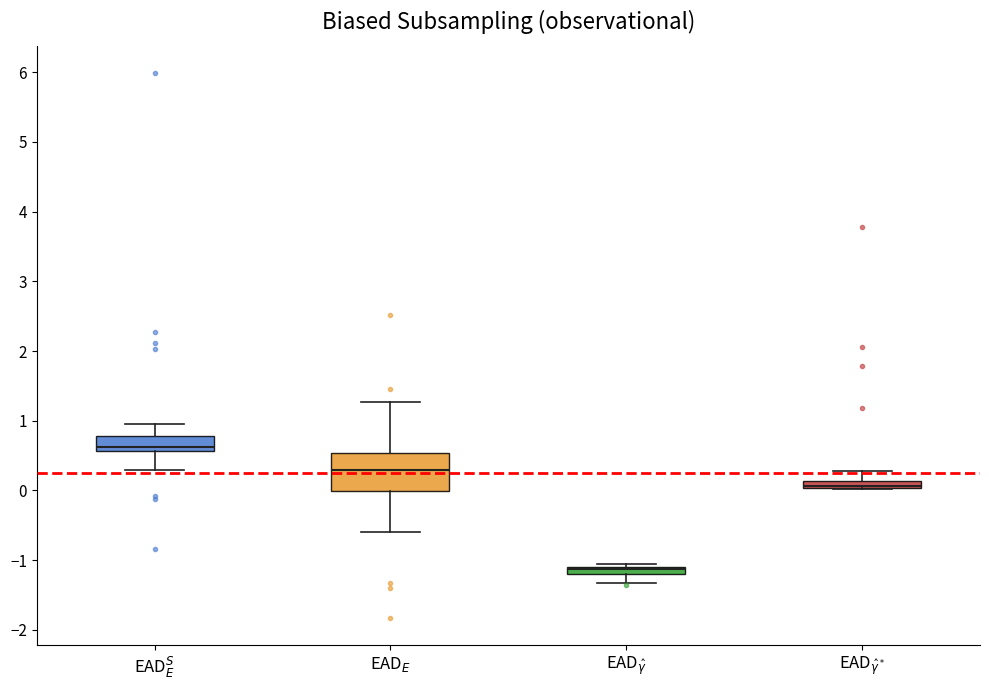

Comparing the boxes themselves (not the whiskers), which one is the tallest?

EAD$_E$